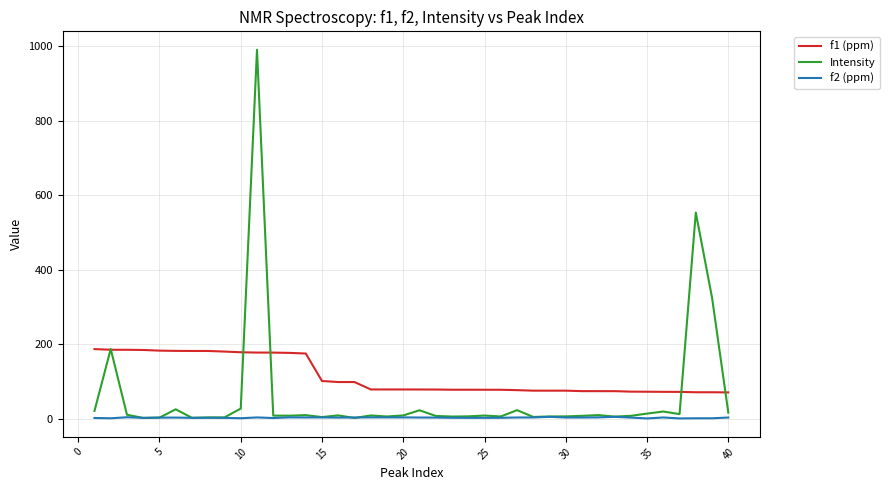

Which series ends up on top after the final intersection of f1 (ppm) and Intensity?

f1 (ppm)